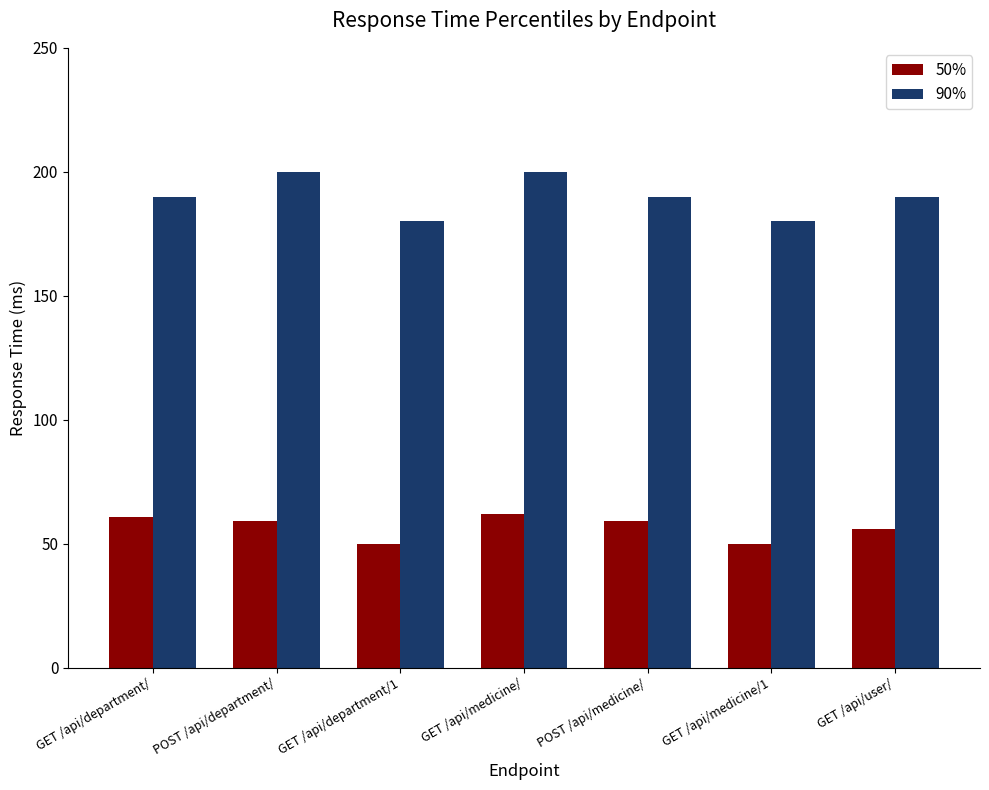

The value of 90% at POST /api/department/ is 287. True or false?

False